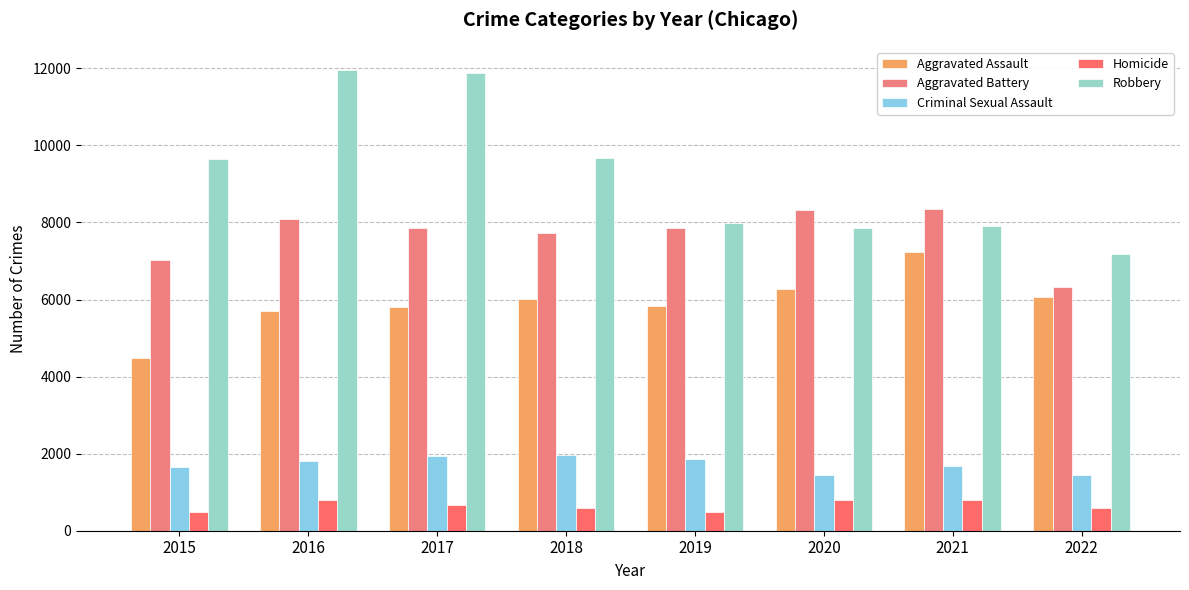

Rank the series by their maximum value, from lowest to highest.

Homicide, Criminal Sexual Assault, Aggravated Assault, Aggravated Battery, Robbery